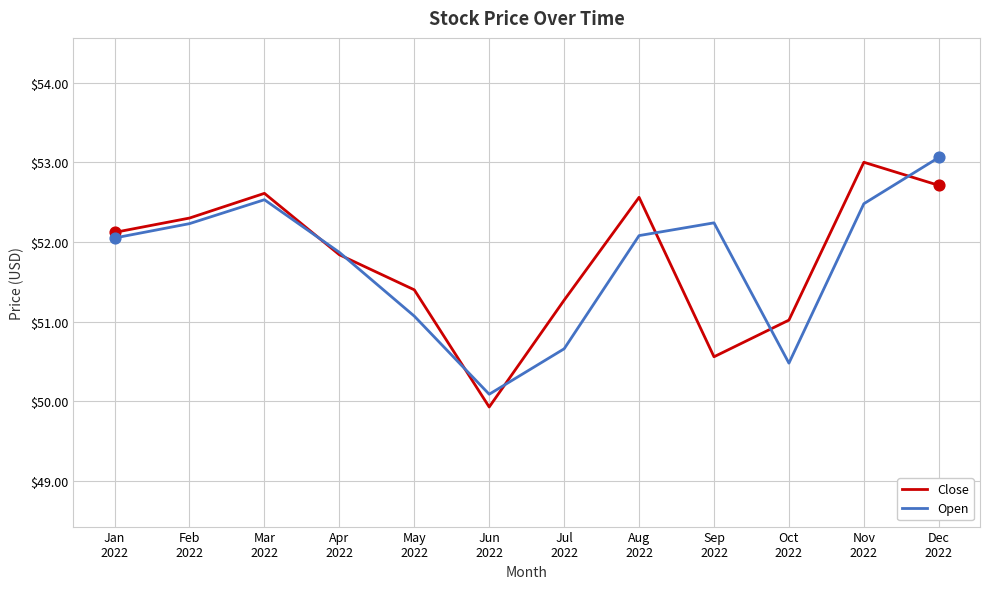

What is the smallest value displayed?

49.9